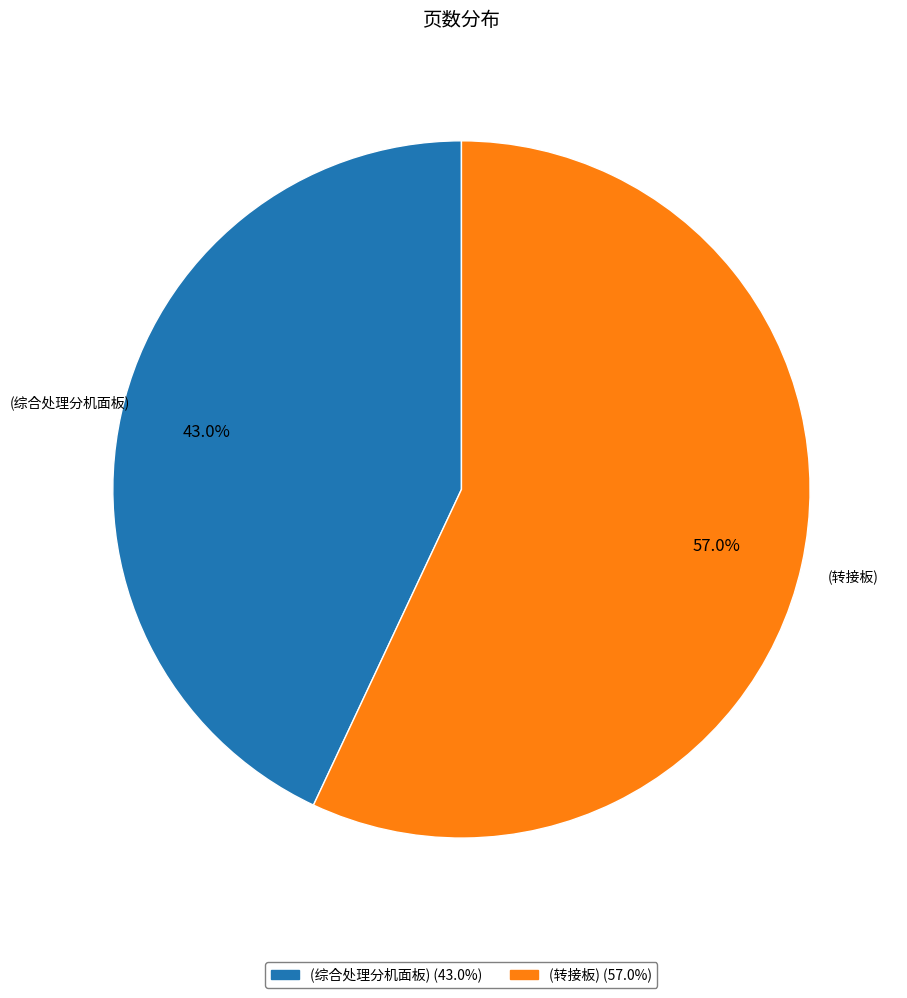

Is (综合处理分机面板) the majority of the pie?

No